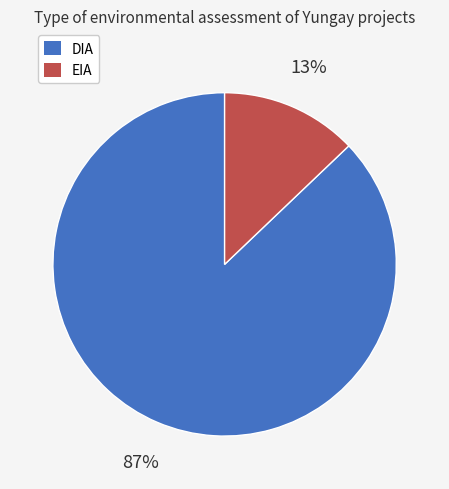

Count the number of slices in the pie.

2